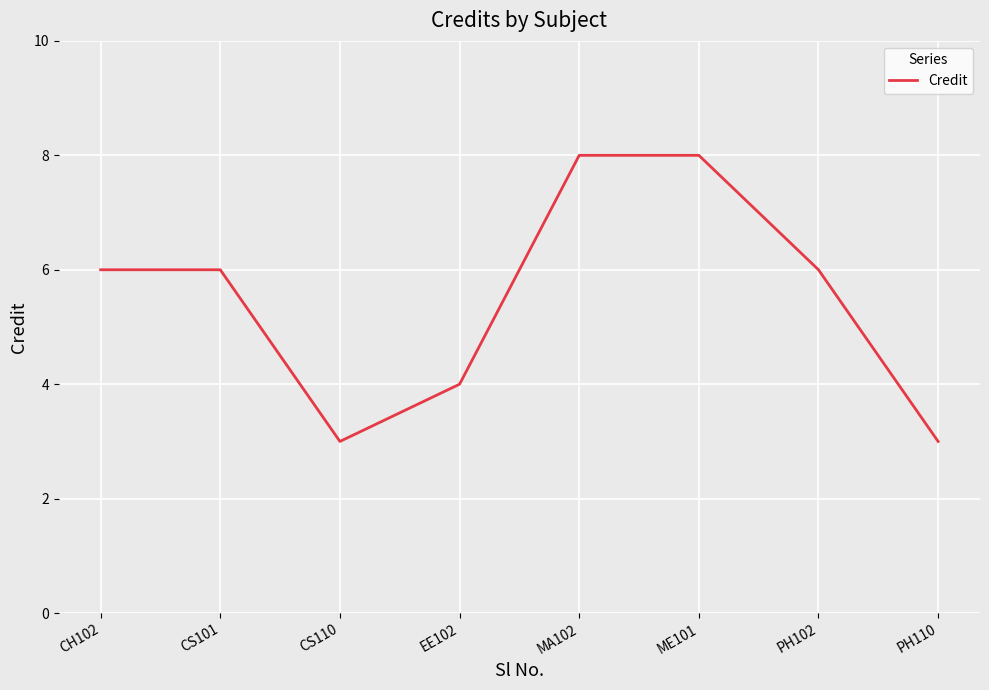

What is the change in value from CS101 to MA102?

+2